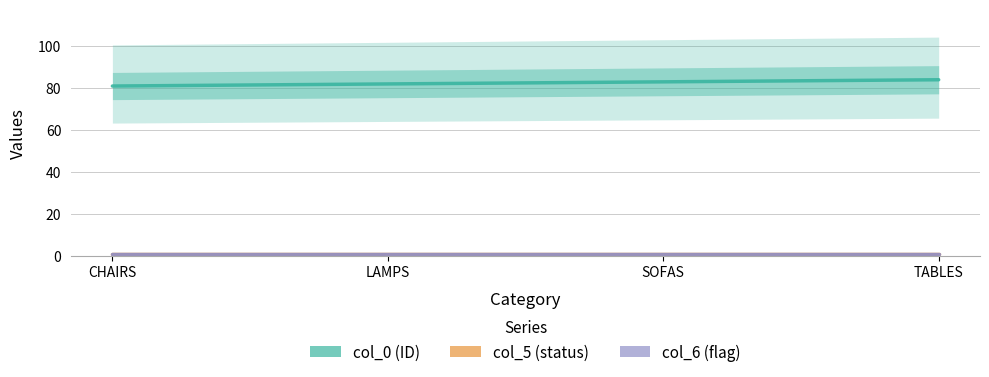

True or false: col_5 has more than 2 points higher than both neighbors.

False